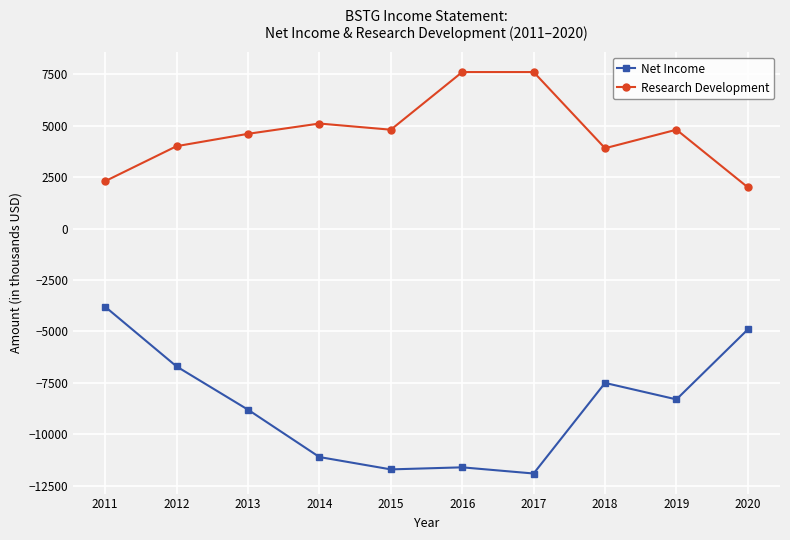

What is the sum of all Net Income values?

-86300